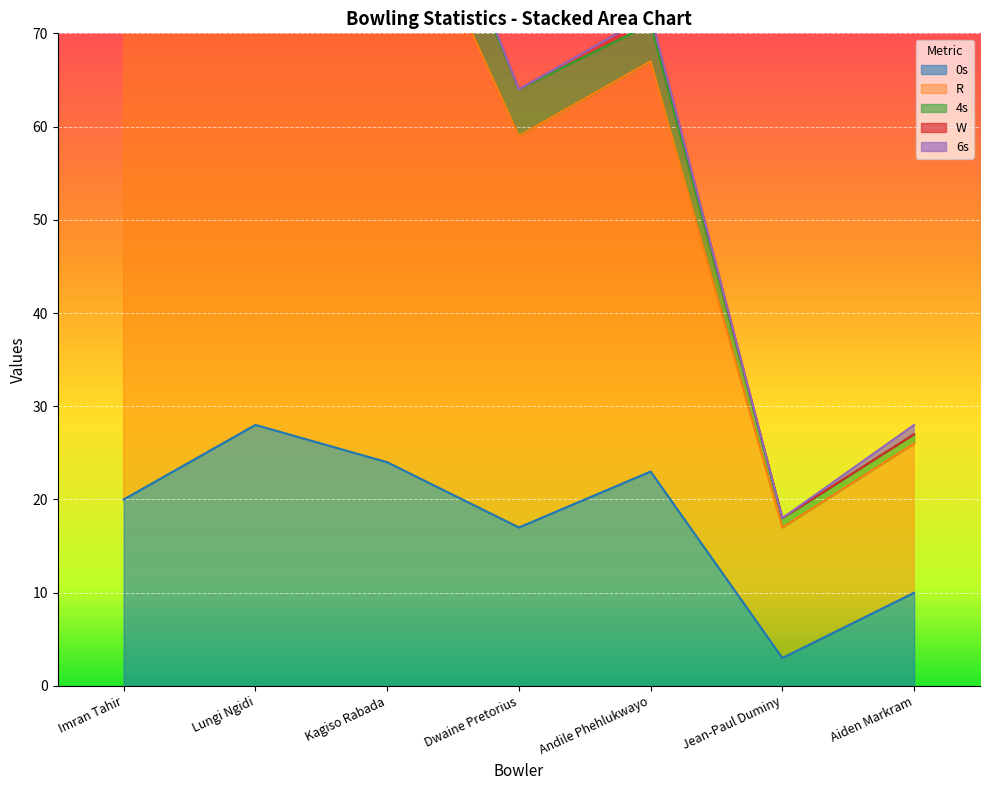

True or false: 0s and 6s cross at least once.

False